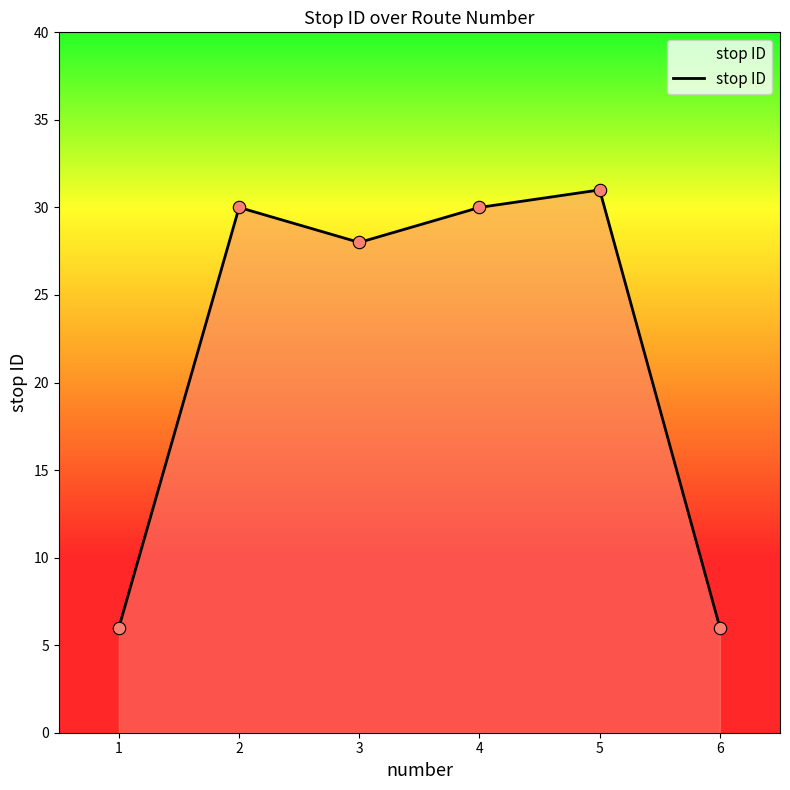

What is the change in value from 2 to 6?

-24